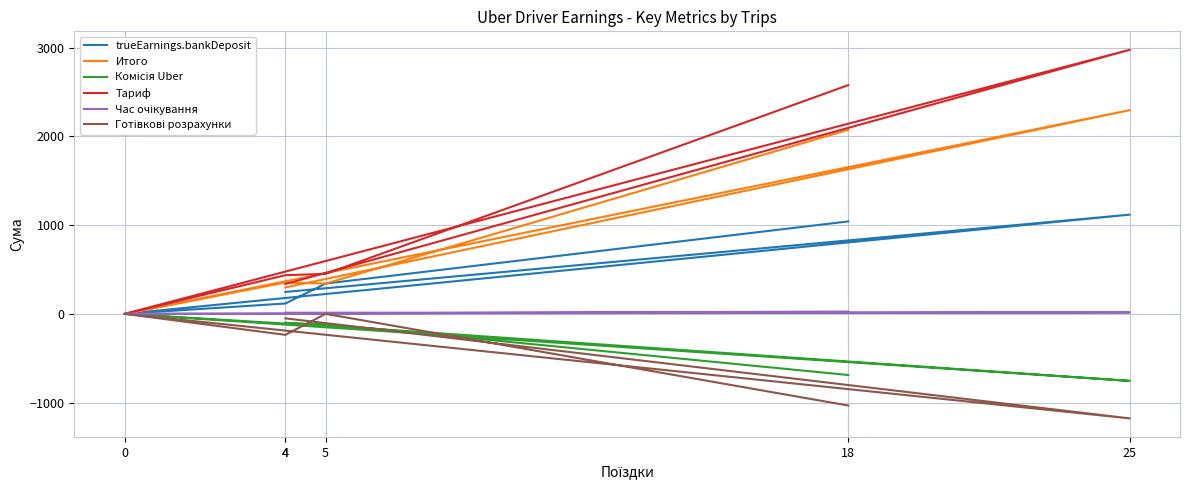

Where does the Тариф series first go above 450?

18